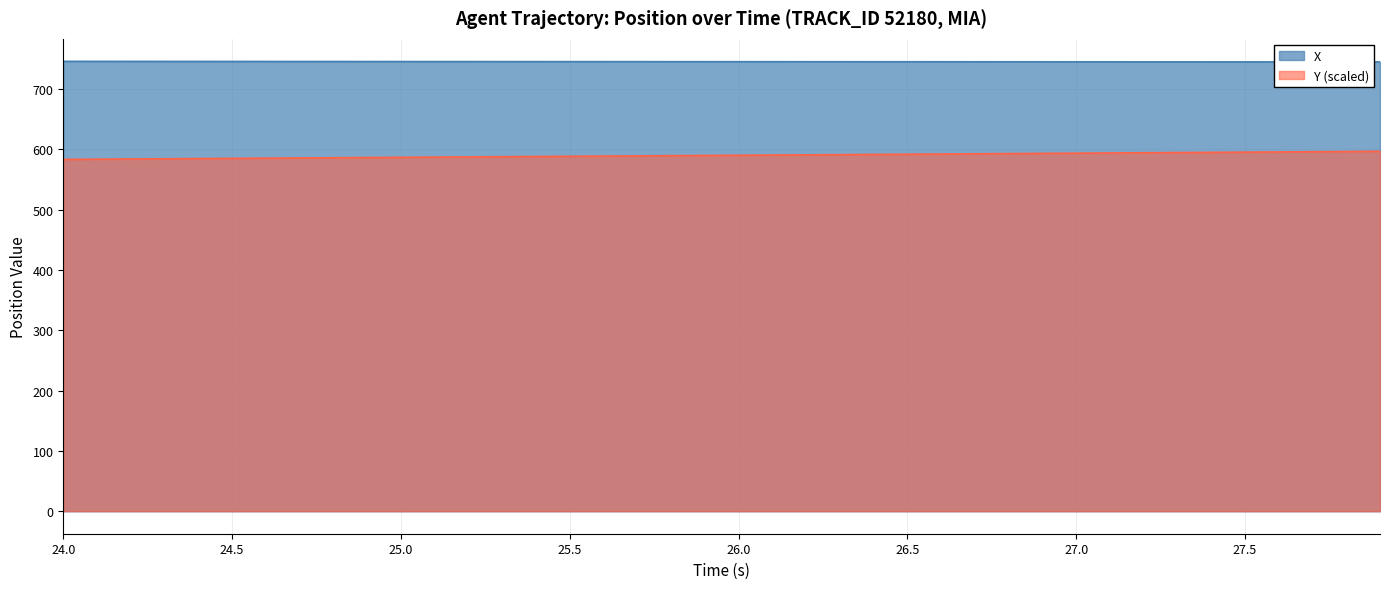

Which series has the largest total across all categories?

X